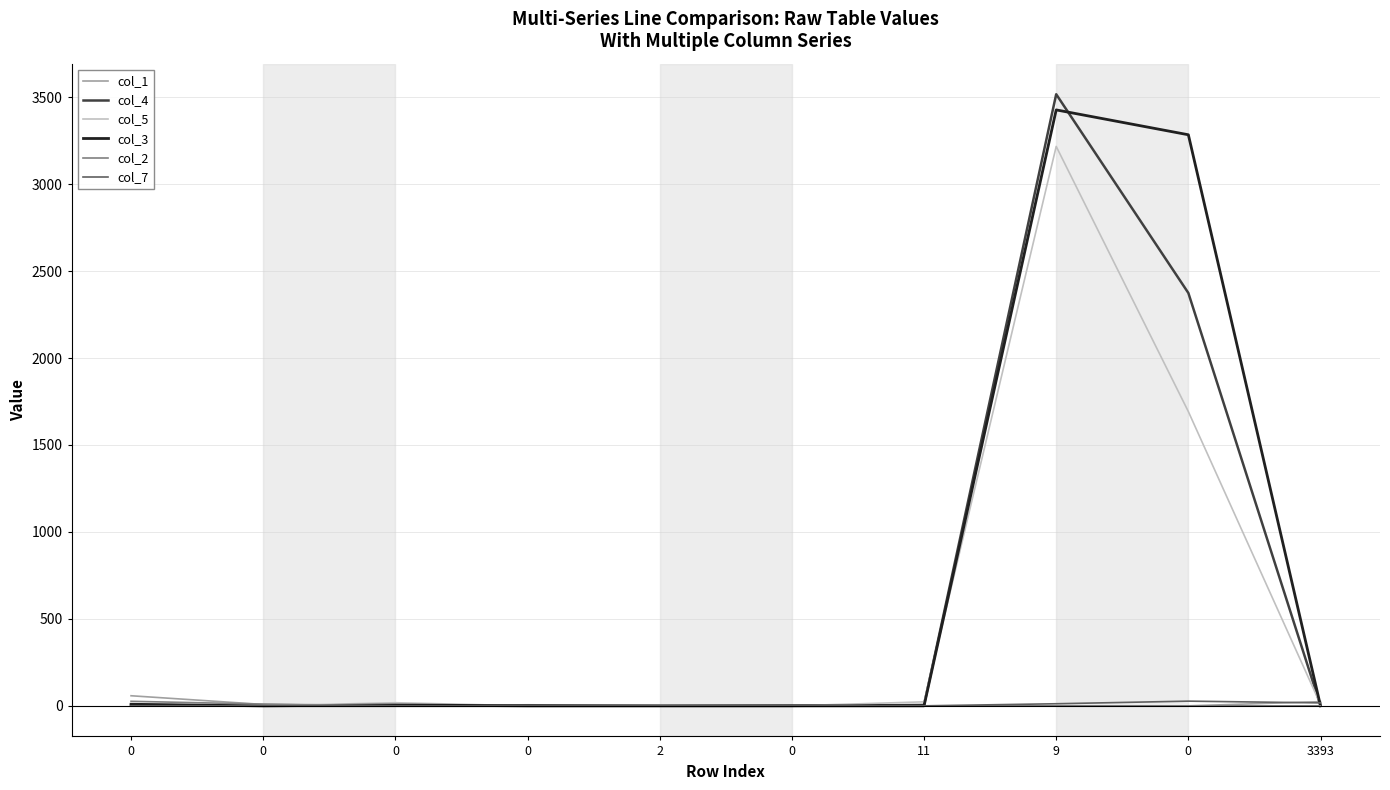

At which category is the sum across all series the highest?

9